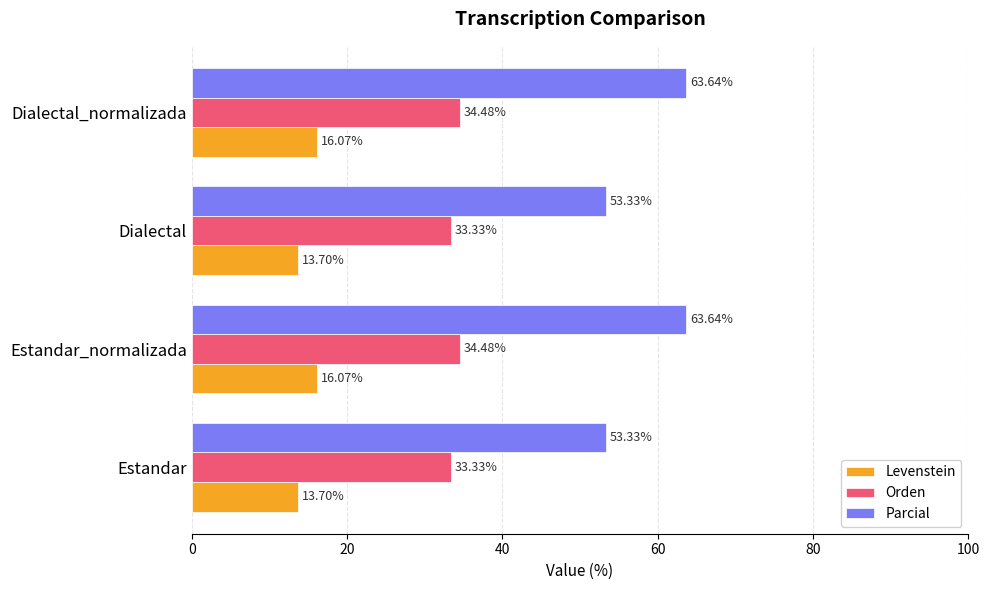

List the series in order of their overall mean, lowest first.

Levenstein, Orden, Parcial